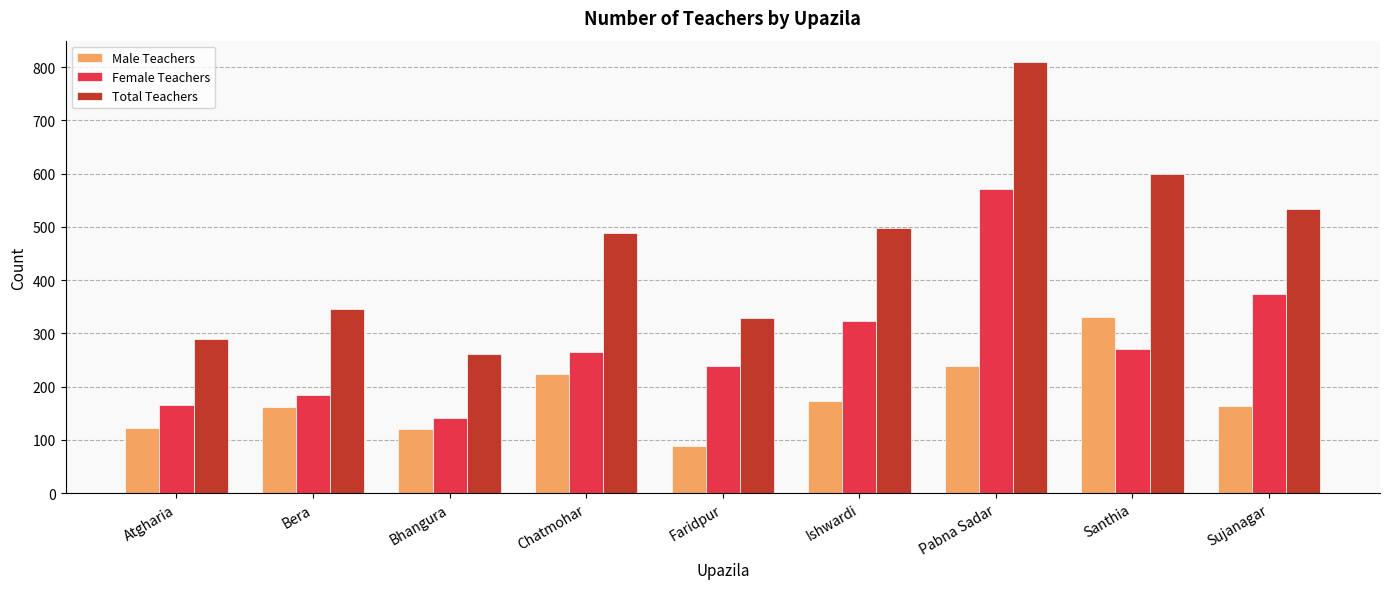

What are all the series names shown in the legend?

Male Teachers, Female Teachers, Total Teachers